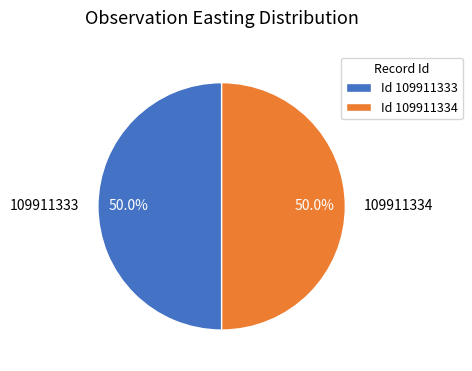

How many slices are in this pie chart?

2